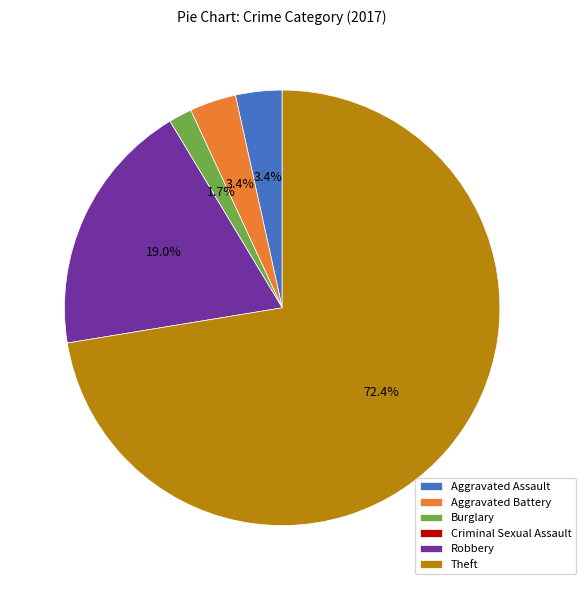

Approximately how many times larger is the value at Theft compared to Robbery?

3.8